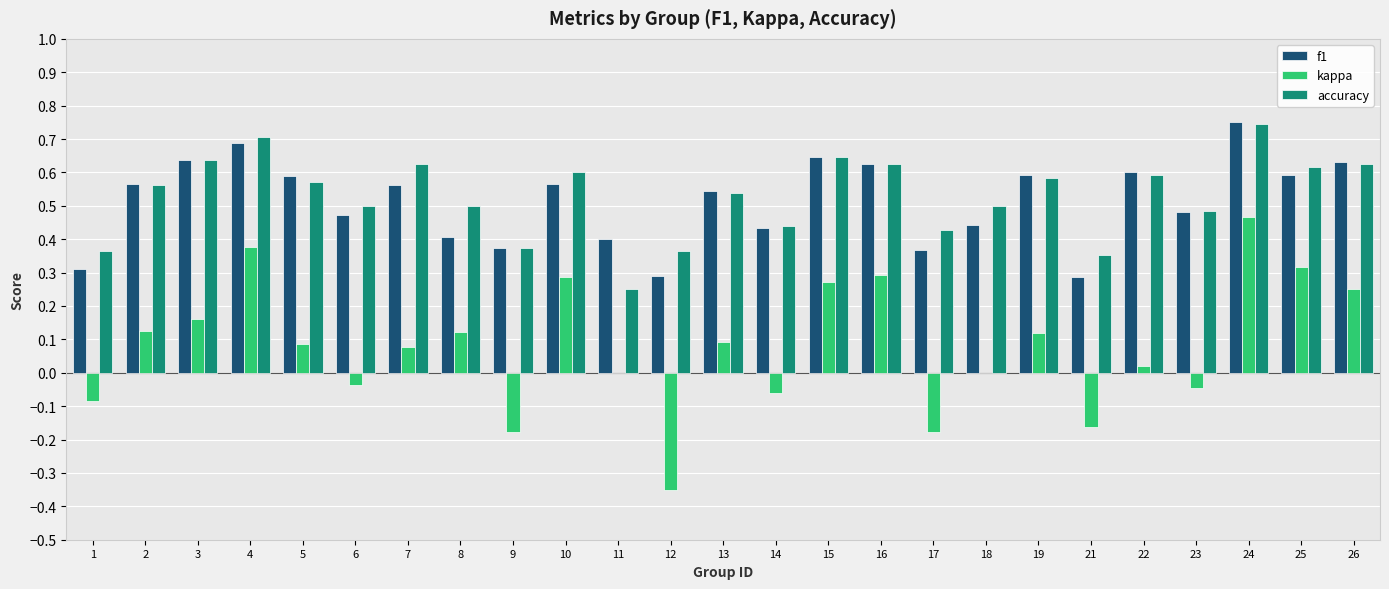

Is the value of f1 at 25 greater than the value of kappa at 9?

Yes